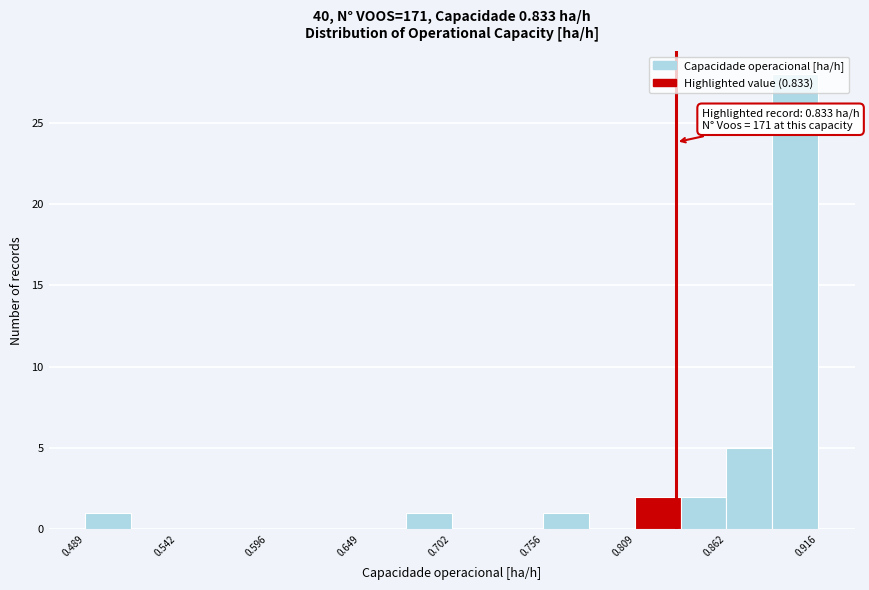

Read against the x-axis, roughly where is the centre of the tallest bar?

0.90